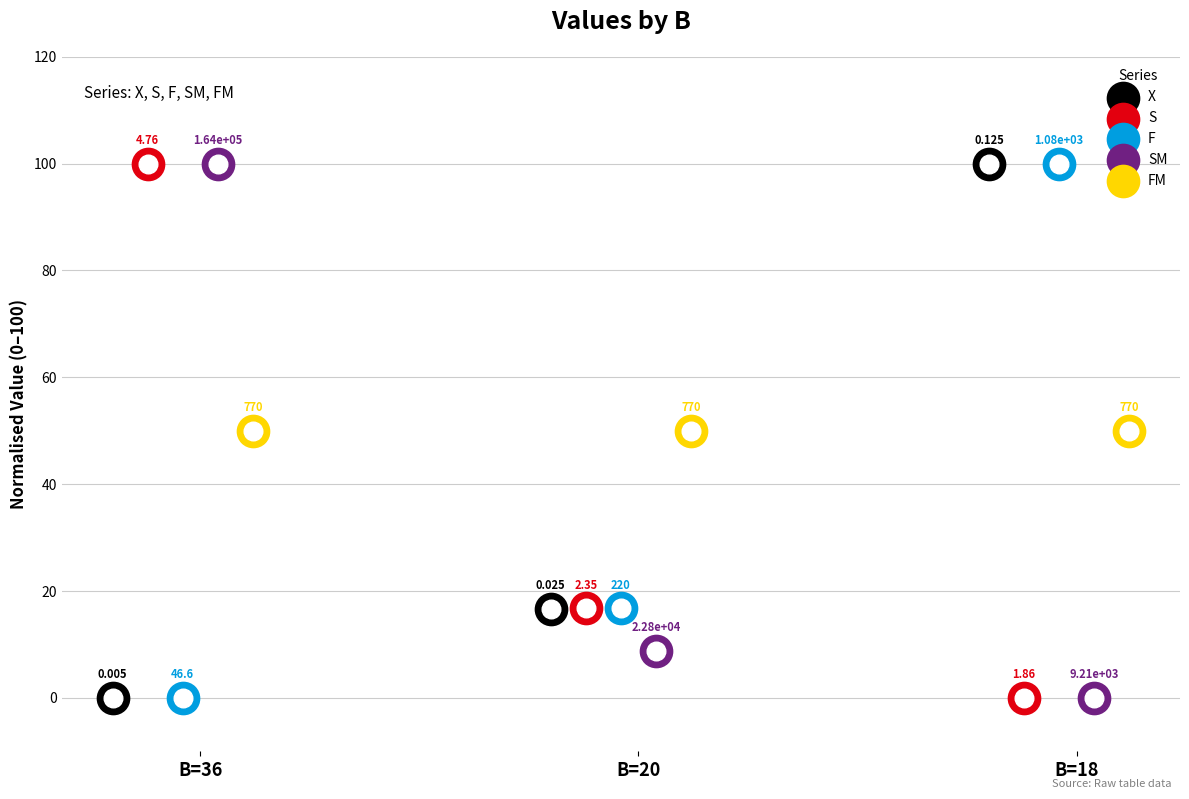

Which series reaches the minimum Y coordinate?

X